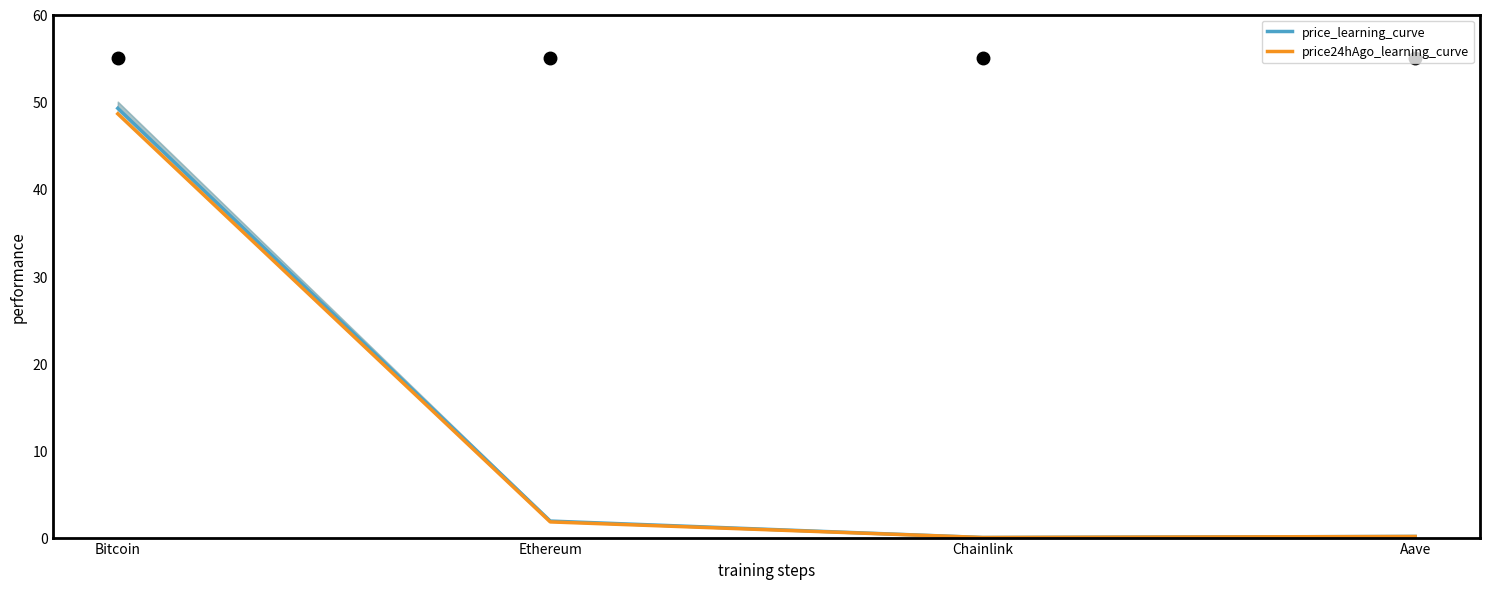

Is it true that price_learning_curve equals 0.1 at Aave?

True